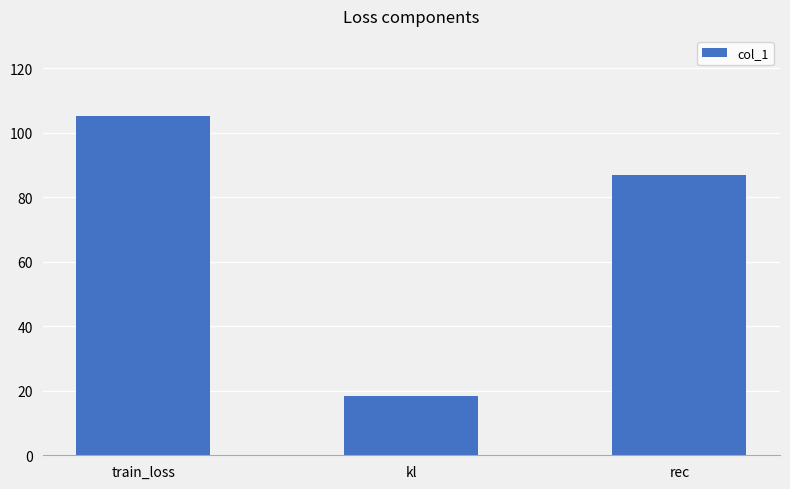

Rank the categories by value from lowest to highest.

kl, rec, train_loss